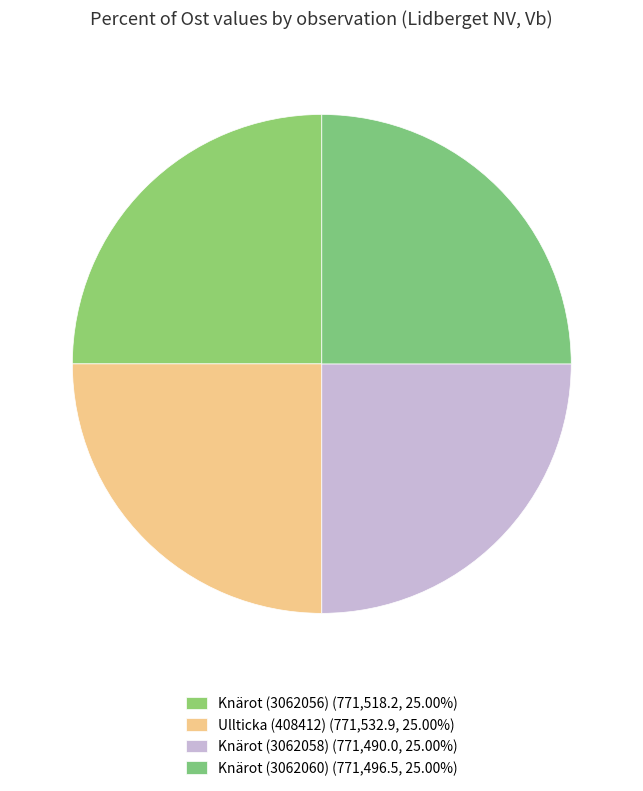

Approximately how many times larger is the value at Knärot (3062056) compared to Knärot (3062060)?

1.0